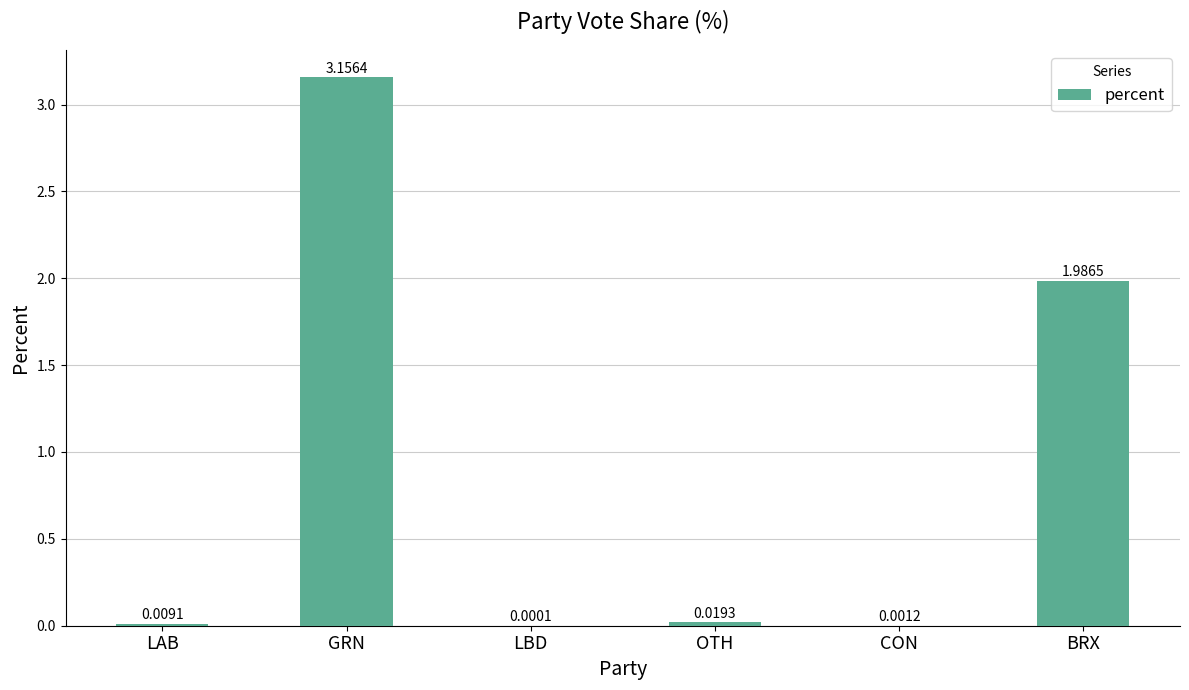

Between GRN and LAB, which is larger?

GRN